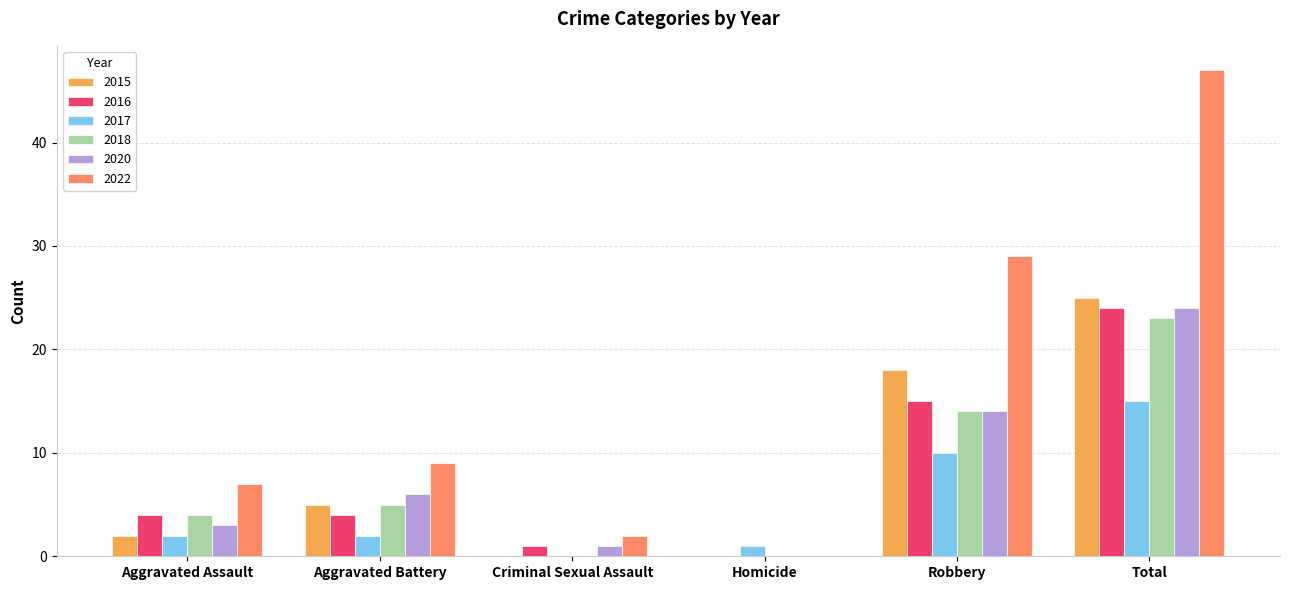

Which series changed the most between Aggravated Battery and Criminal Sexual Assault?

2022